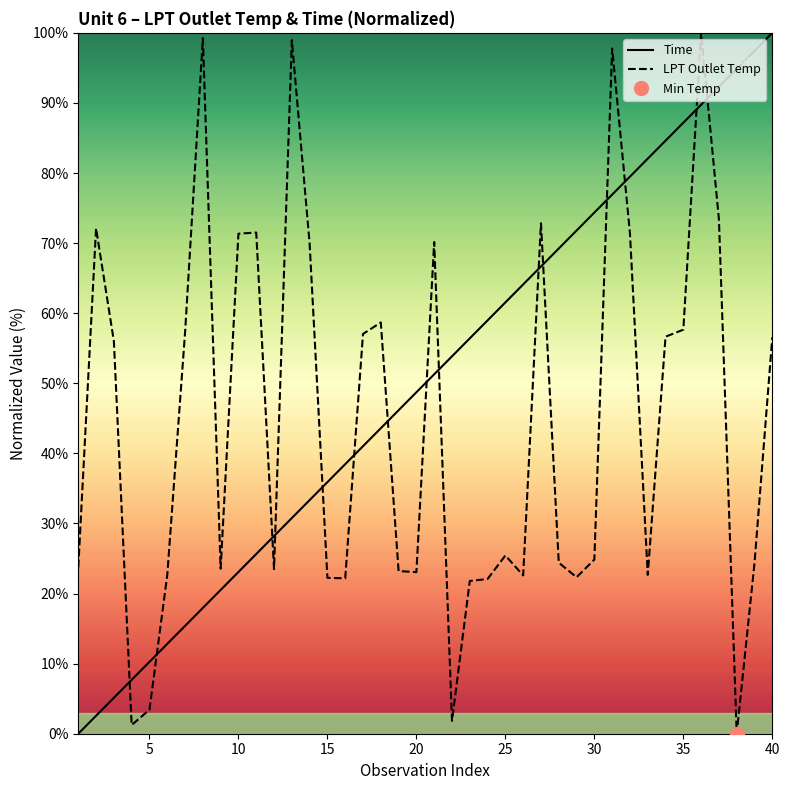

After their last crossing, which series has the higher values: Time or LPT Outlet Temp?

Time